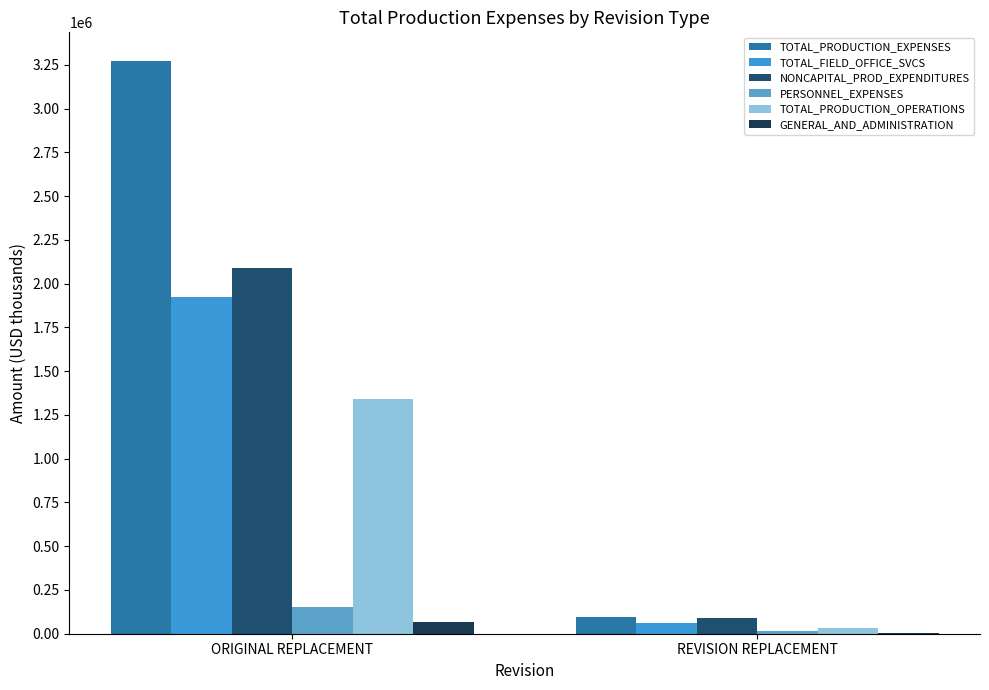

How many groups of bars are there?

2